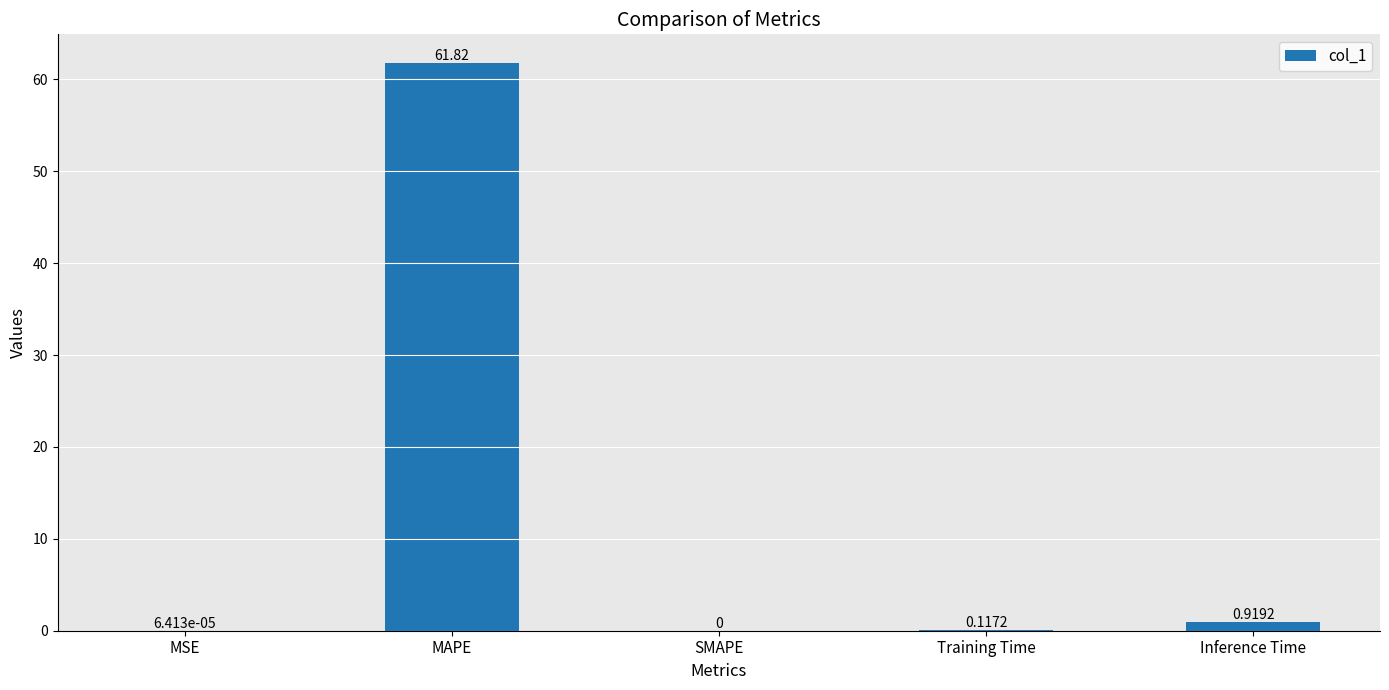

What is the sum of the values at Inference Time and MAPE?

62.7